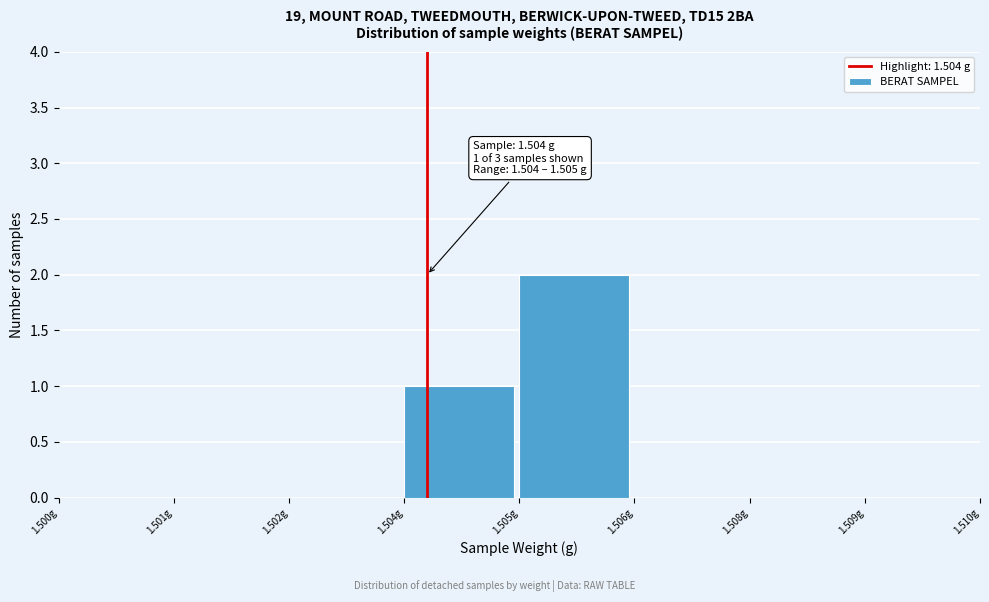

Reading left to right, list all the values displayed in this chart.

1.500g=0	1.501g=0	1.502g=0	1.504g=1	1.505g=2	1.506g=0	1.508g=0	1.509g=0